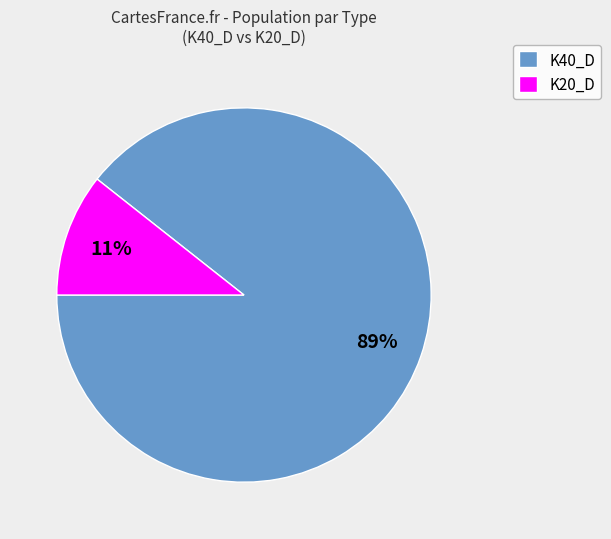

What is the smallest slice in the pie chart?

K20_D